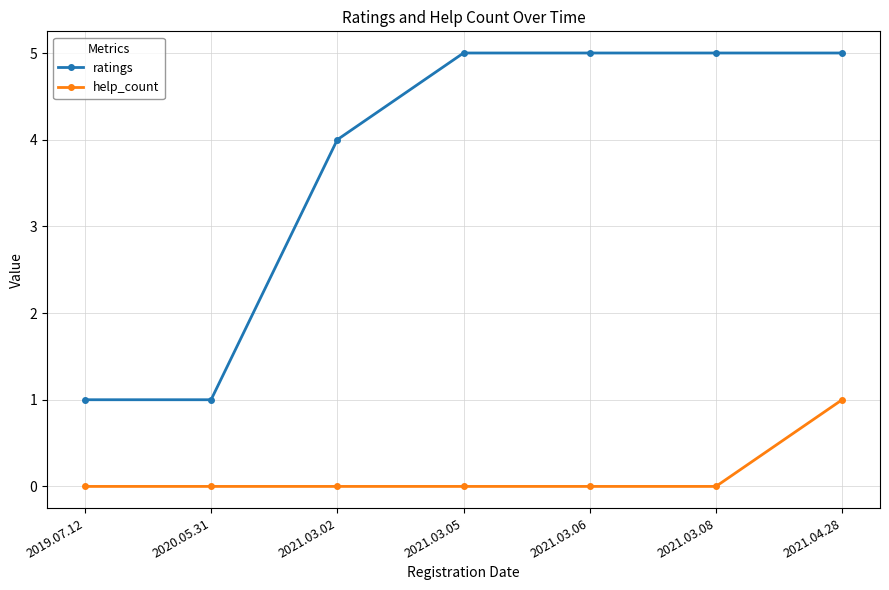

Count the ratings values in the range 1 to 5.

7